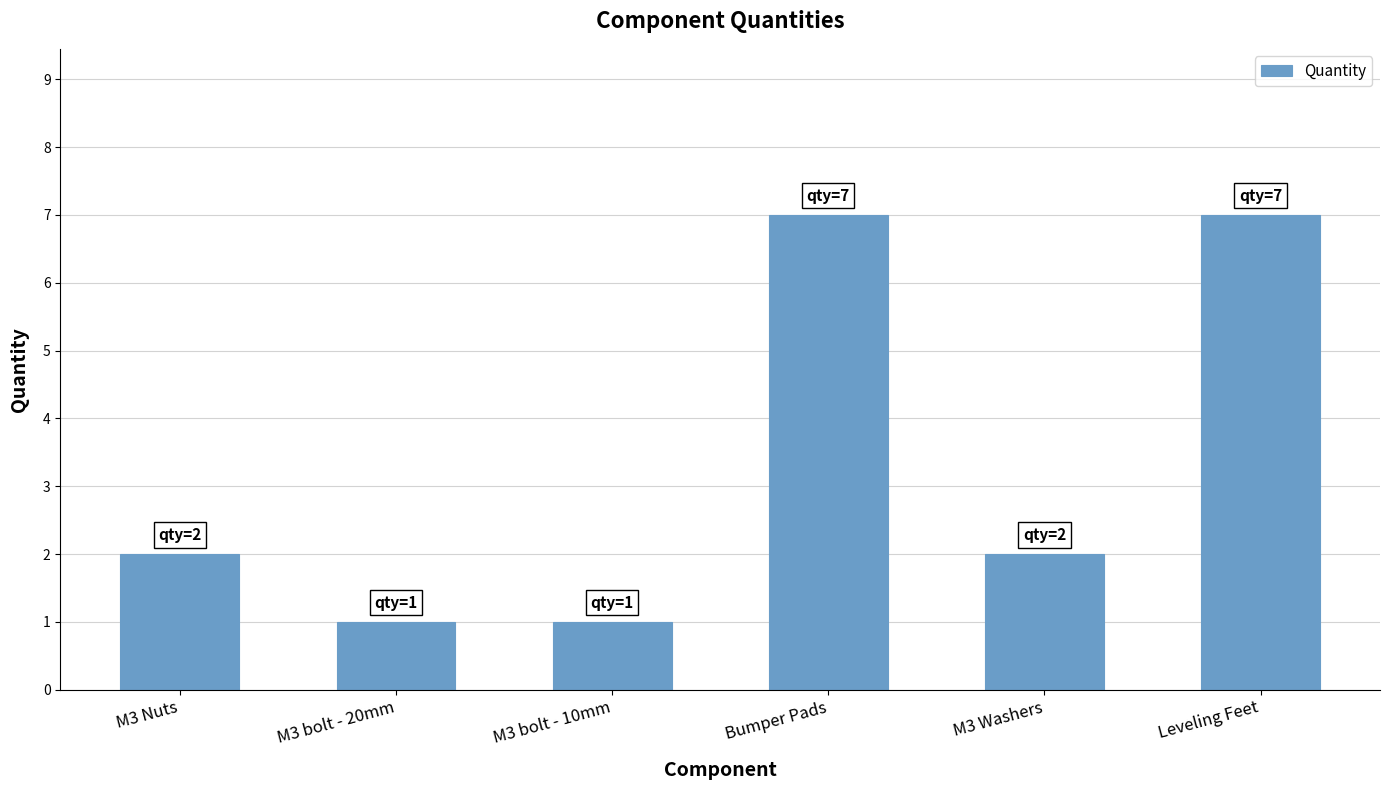

True or false: the data shows 4 at M3 Nuts.

False